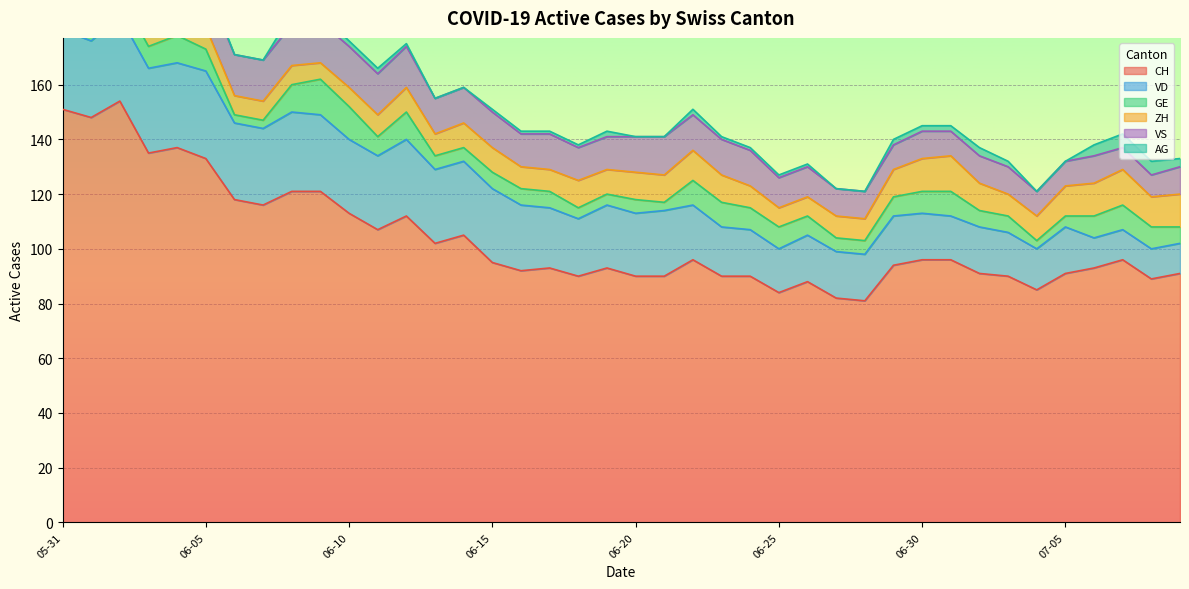

Which category has the highest value across all series?

2020-06-02